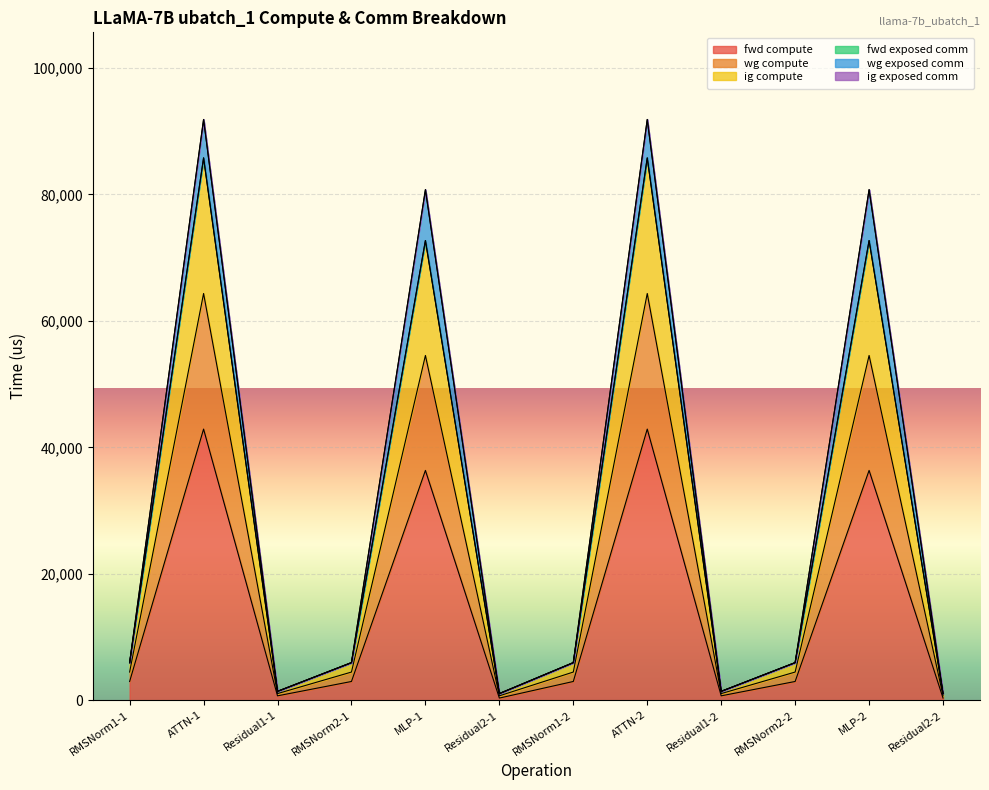

True or false: fwd compute has a value of 707.8 at Residual1-1.

True